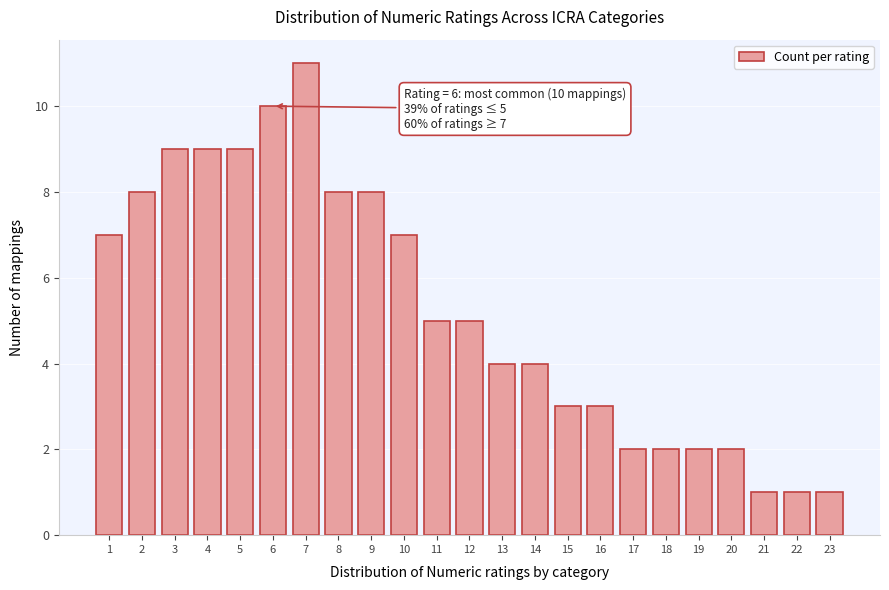

Reading left to right, extract all data points from this chart.

7	8	9	9	9	10	11	8	8	7	5	5	4	4	3	3	2	2	2	2	1	1	1